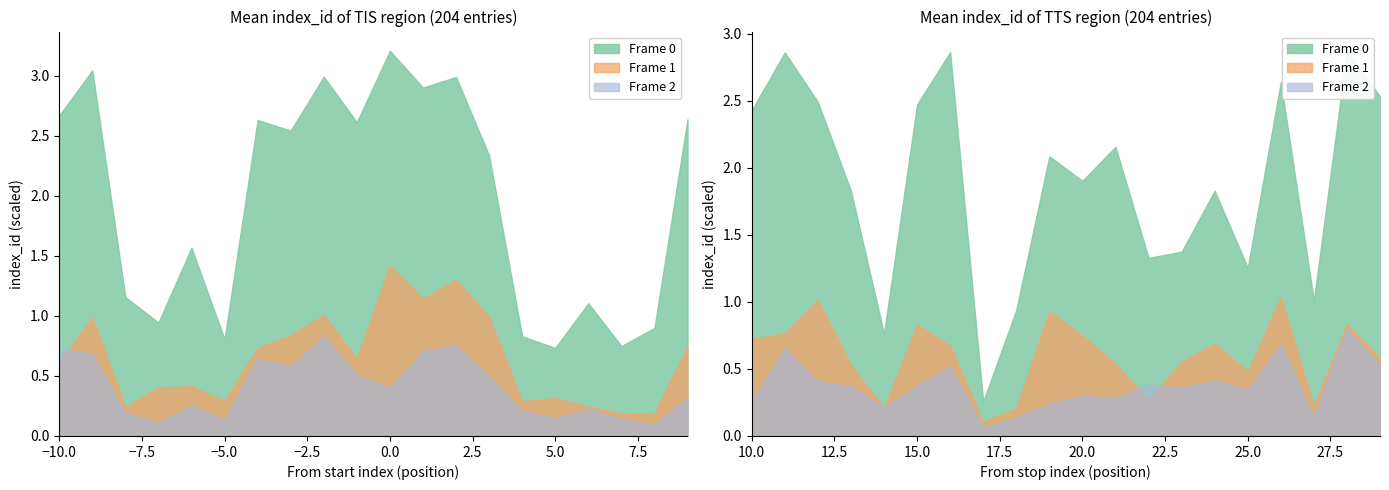

Rank the series by their maximum value, from highest to lowest.

Frame 0, Frame 1, Frame 2